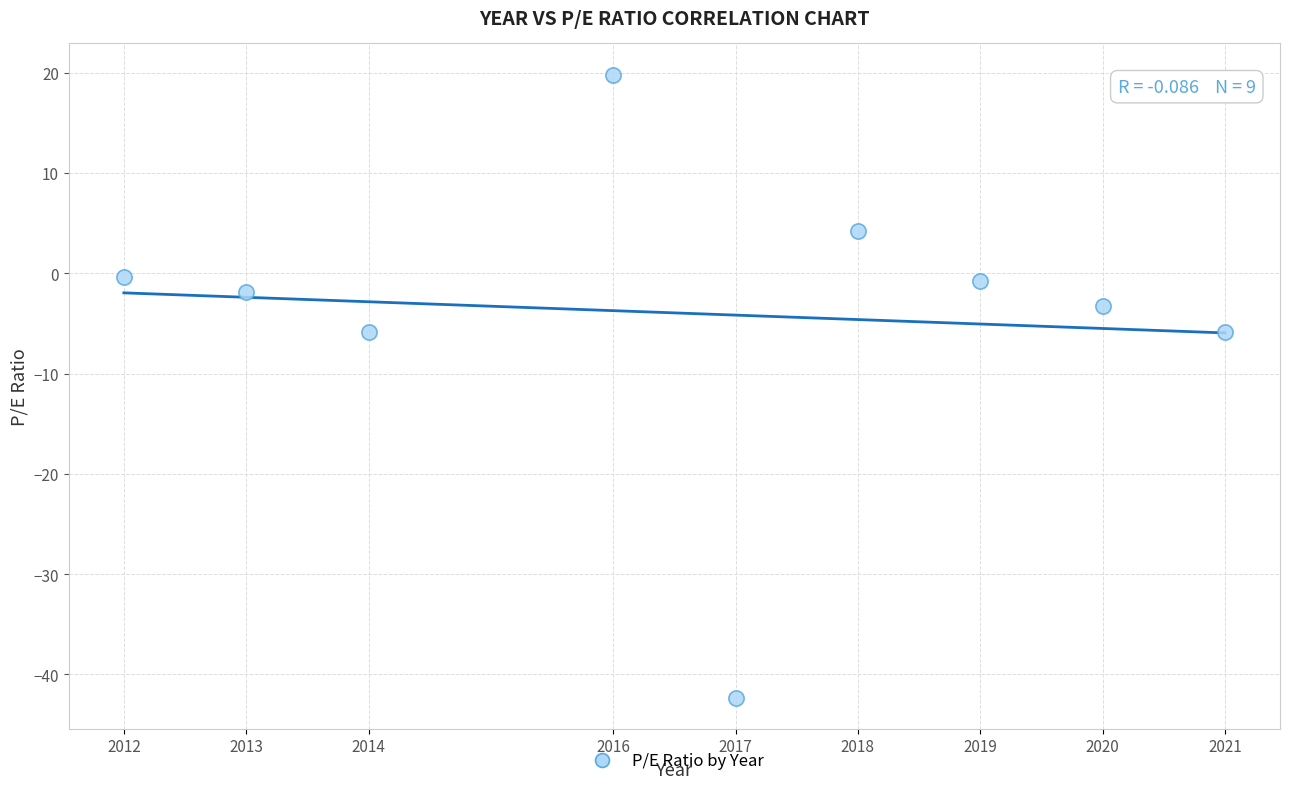

What is the average X value?

2016.7